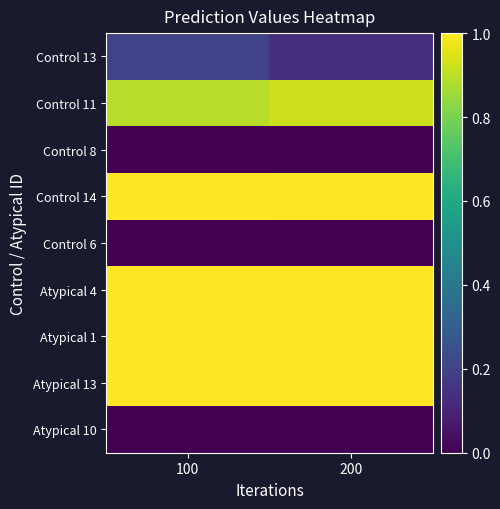

What is the total value across all series at 200?

5.1